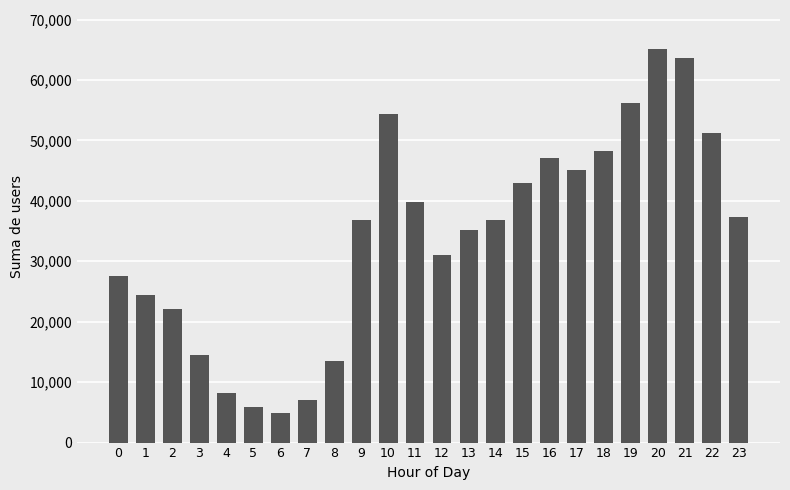

What is the value of the 23rd bar from the left?

51195